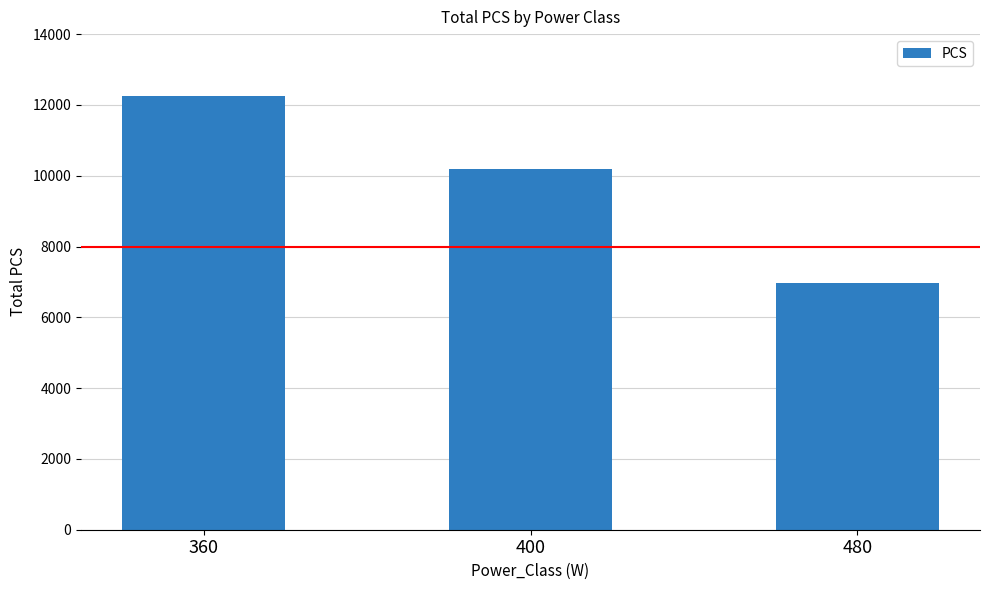

How many values are between 6960 and 12264?

3